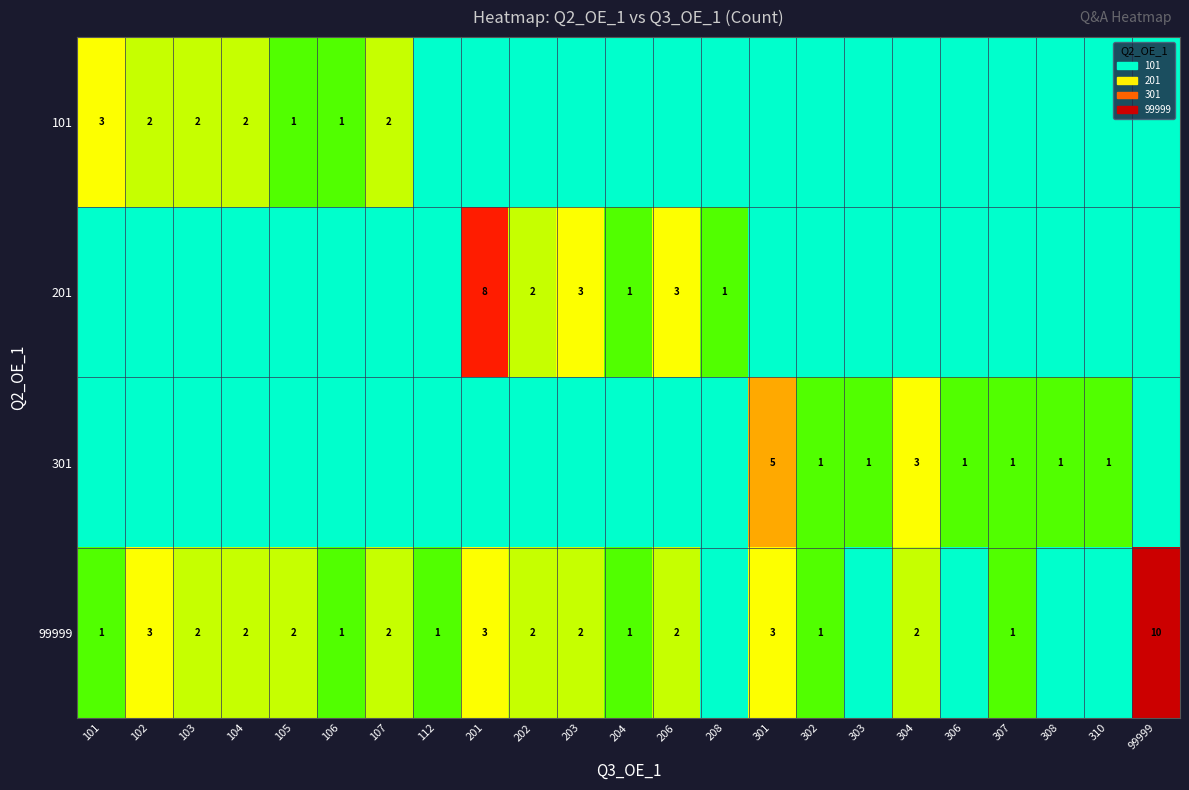

The 301 series shows 1 at 306. True or false?

True